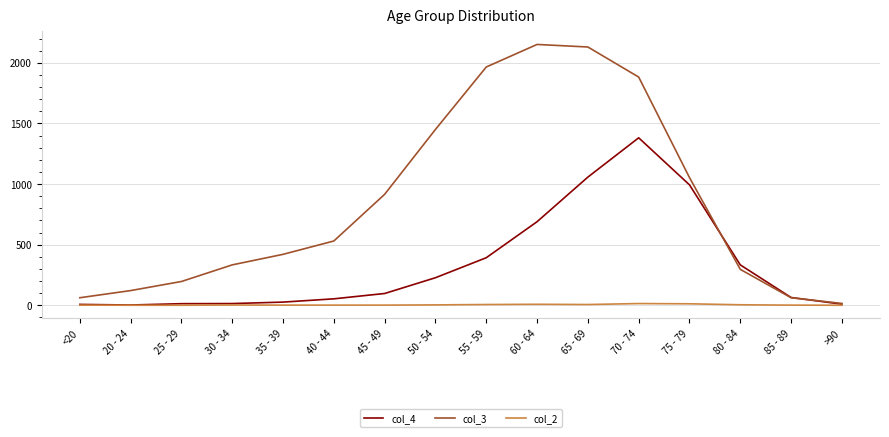

At which label is col_3 closest to 1083?

75 - 79